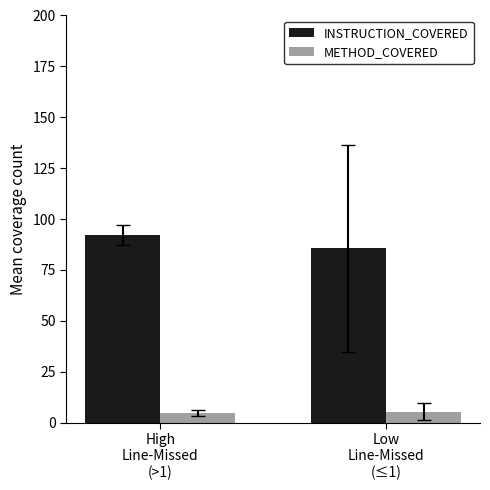

Which series has the largest total across all categories?

INSTRUCTION_COVERED